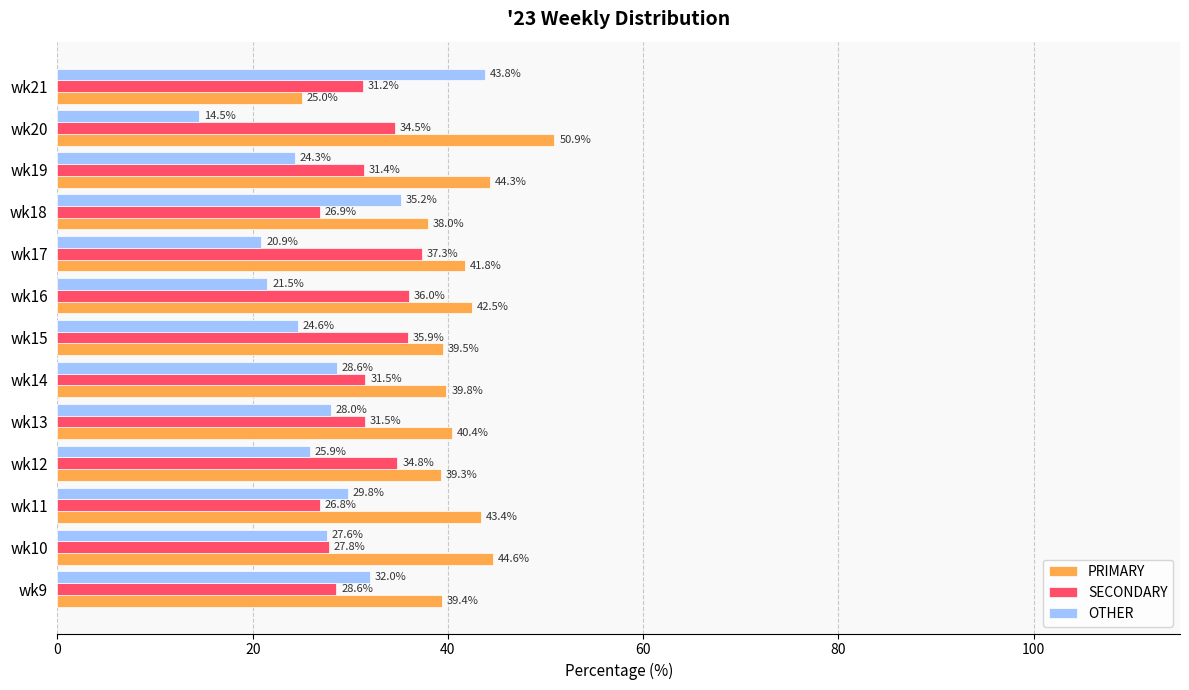

Rank the series by their maximum value, from lowest to highest.

SECONDARY, OTHER, PRIMARY